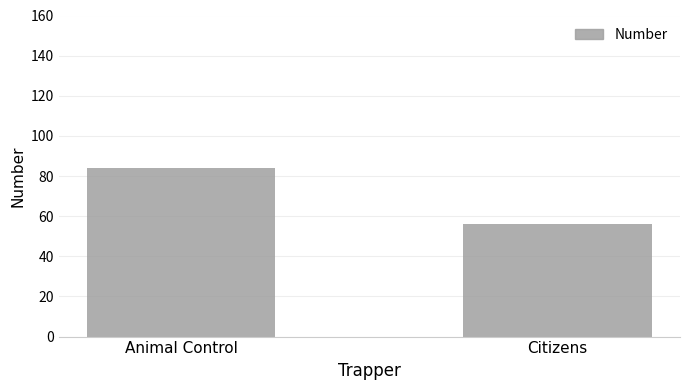

What is the smallest value displayed?

56